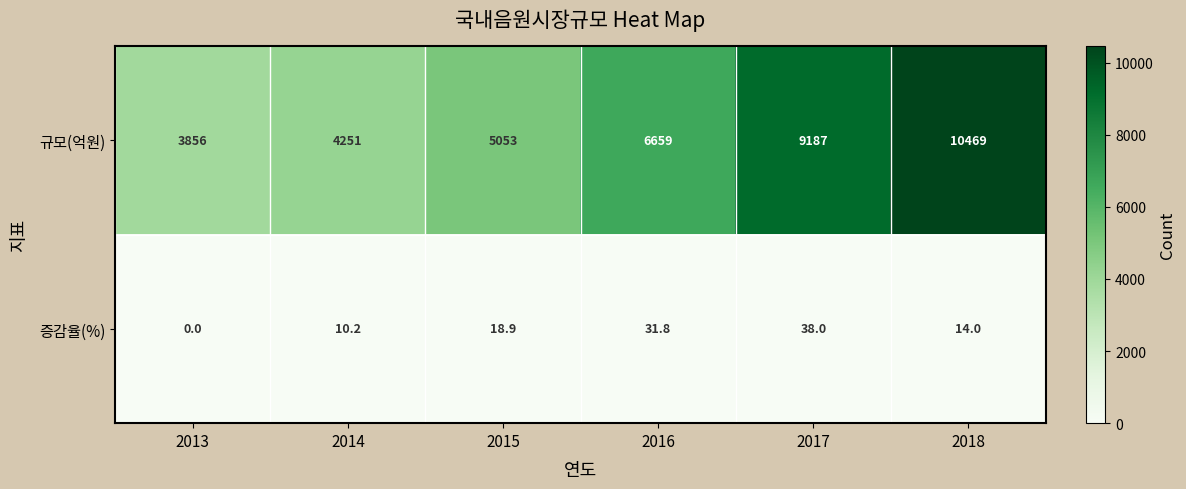

What is the total value across all series at 2018?

10483.0